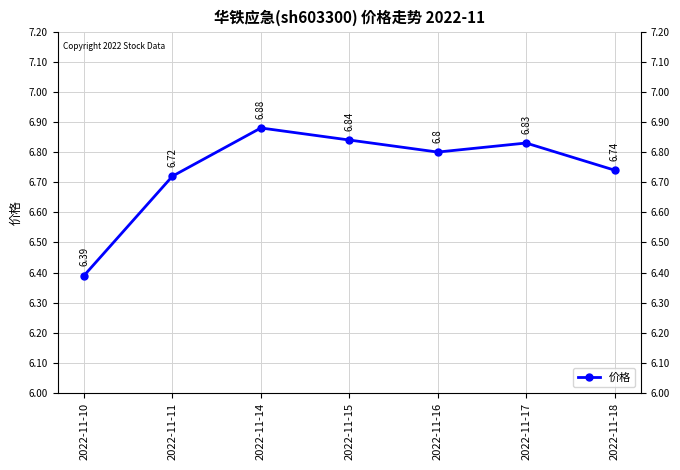

What is the sum of all values?

47.2